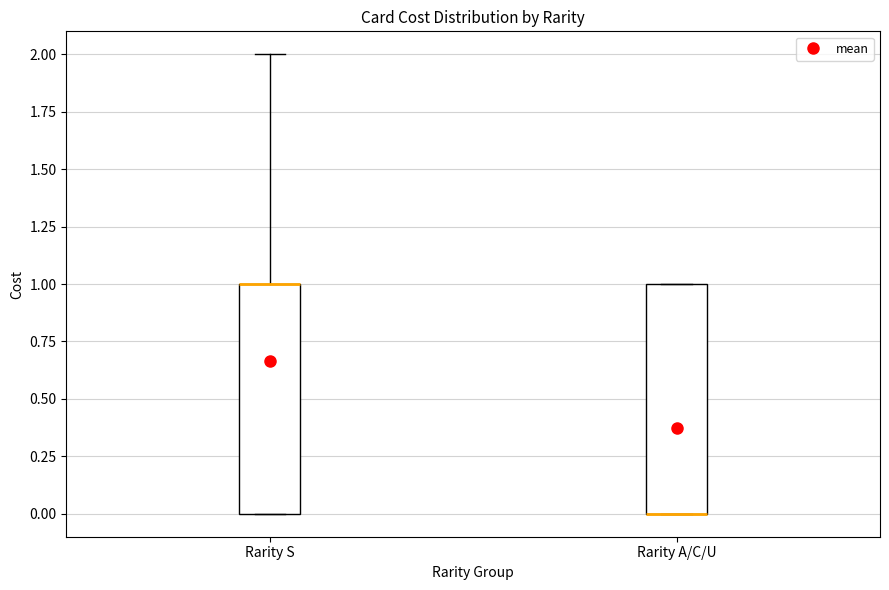

Reading left to right, transcribe this box plot: for each box, give where its median line is, the range the box spans, and where its two whiskers end, as read against the y-axis. The values are not printed on the chart, so give them approximately, as read against the axis.

Rarity S: median 1 (drawn on the box's upper edge), box 0 to 1, whiskers 0 to 2
Rarity A/C/U: median 0 (drawn on the box's lower edge), box 0 to 1, whiskers 0 to 1